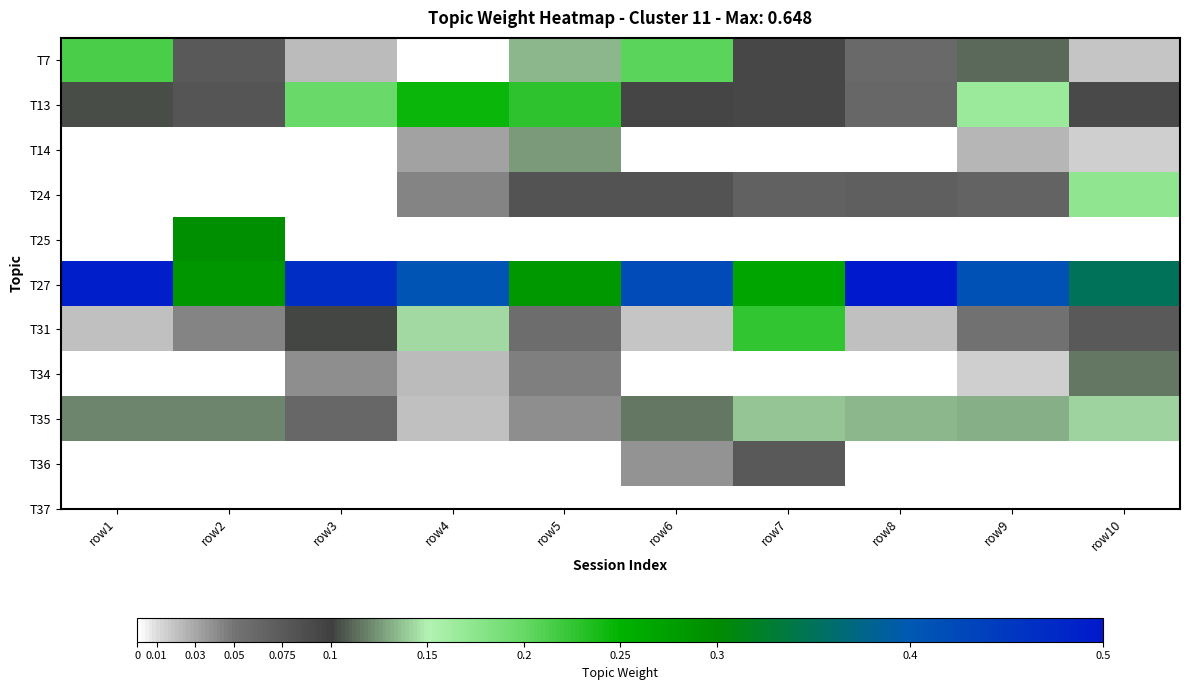

What is the spread (max minus min) of values at row8?

0.6